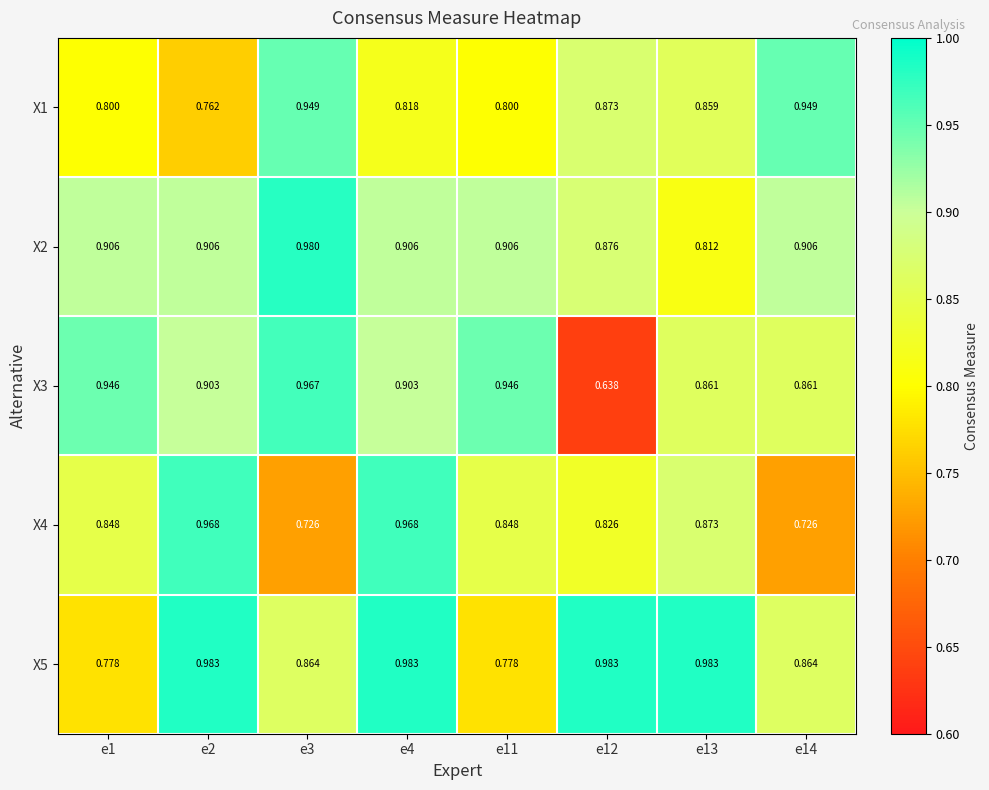

Is the value of X2 at e12 greater than the value of X3 at e4?

No